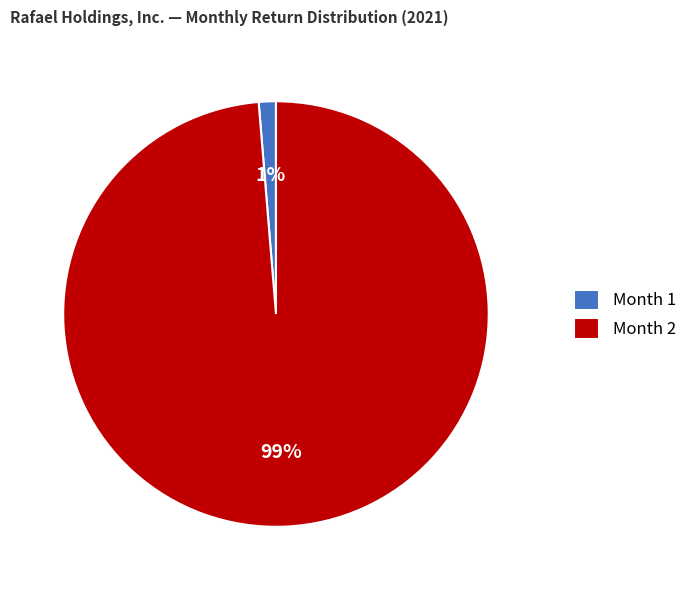

Combined, do Month 1 and Month 2 account for over 50%?

Yes